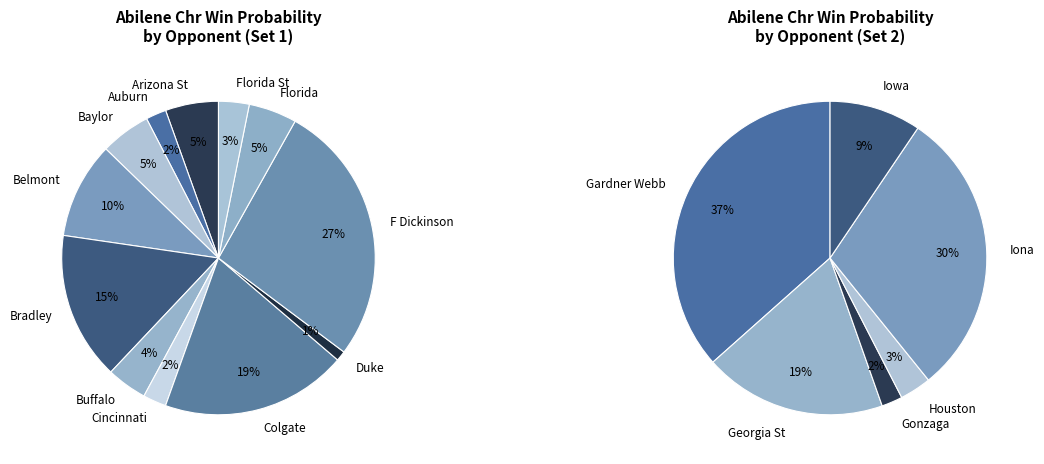

To the nearest percent, what is the average slice percentage?

8%